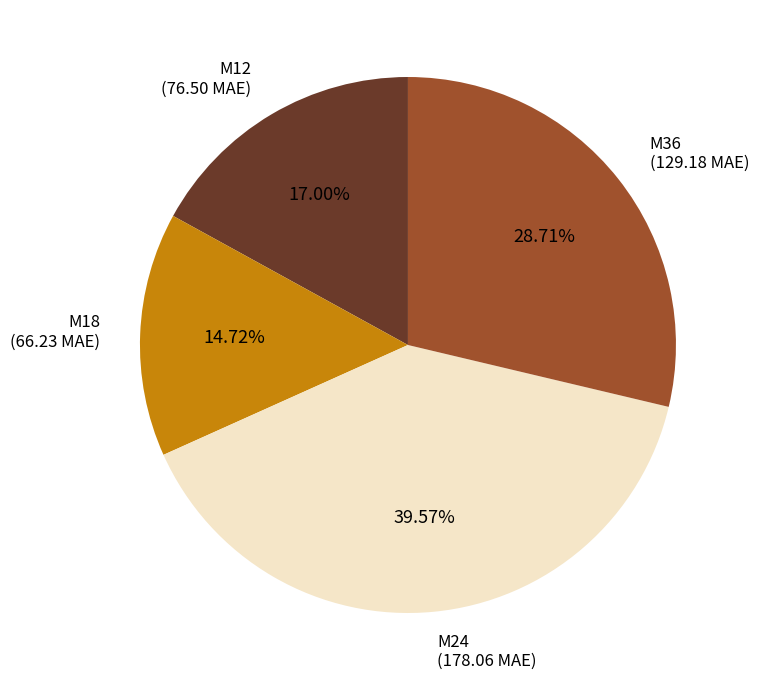

Is there a majority slice in this chart?

No